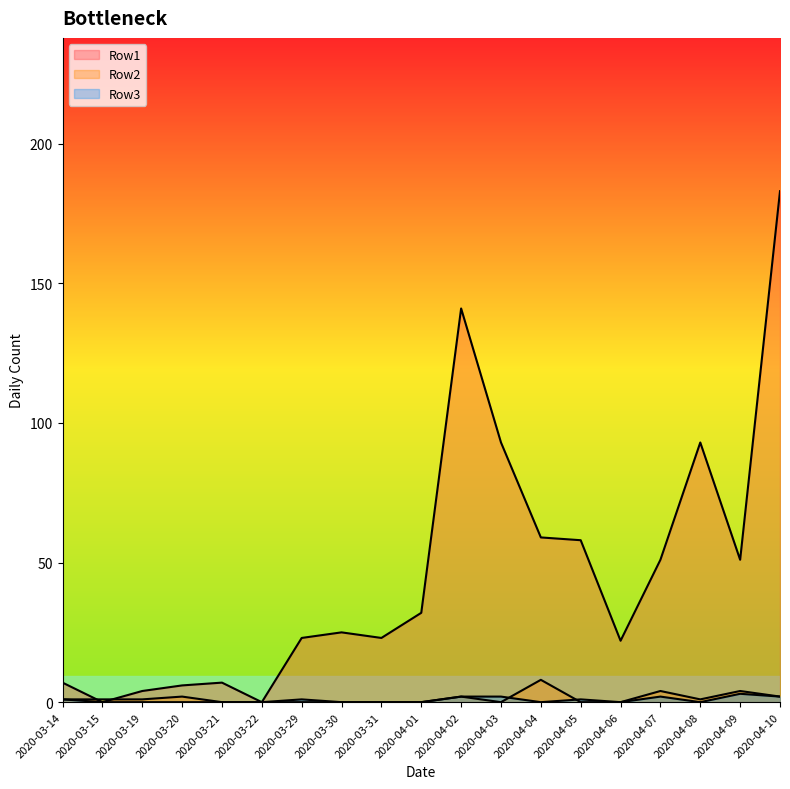

List the labels in order of Row3 value, smallest first.

2020-03-15, 2020-03-19, 2020-03-20, 2020-03-21, 2020-03-22, 2020-03-30, 2020-03-31, 2020-04-01, 2020-04-04, 2020-04-06, 2020-04-08, 2020-03-14, 2020-03-29, 2020-04-05, 2020-04-02, 2020-04-03, 2020-04-07, 2020-04-10, 2020-04-09